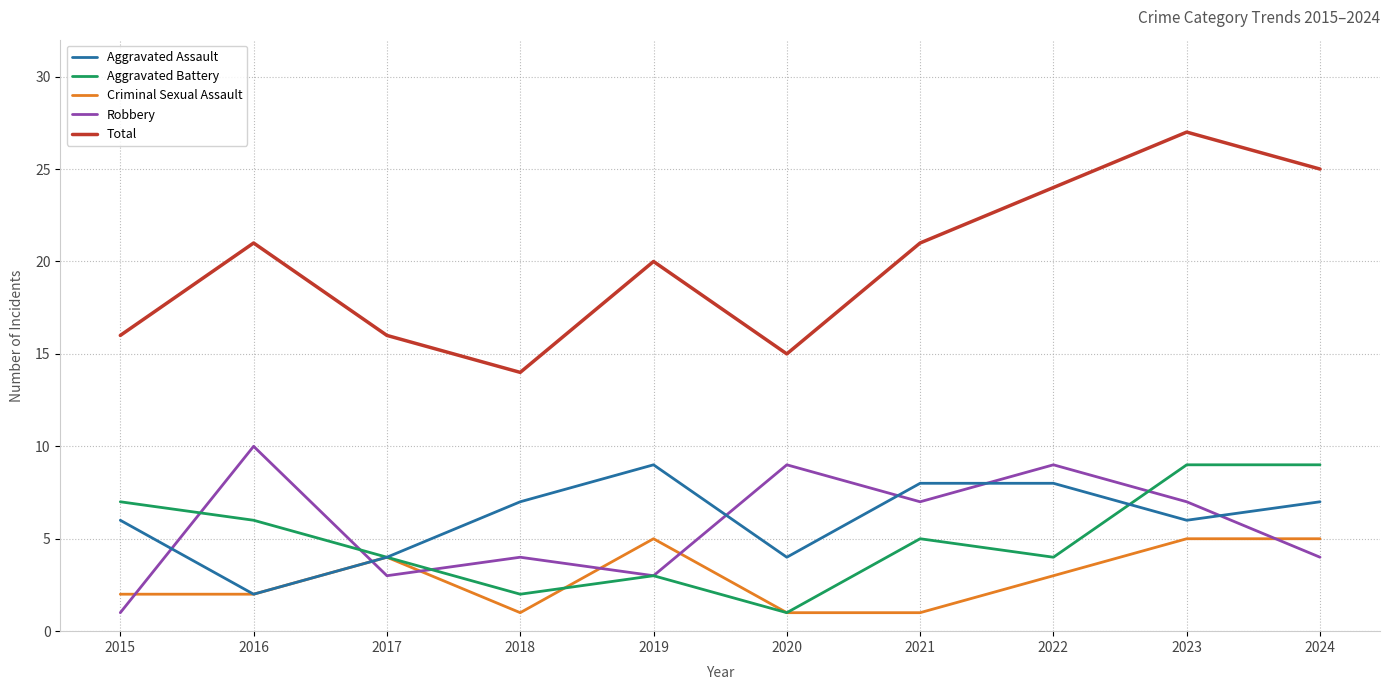

Which series has the widest spread of values?

Total